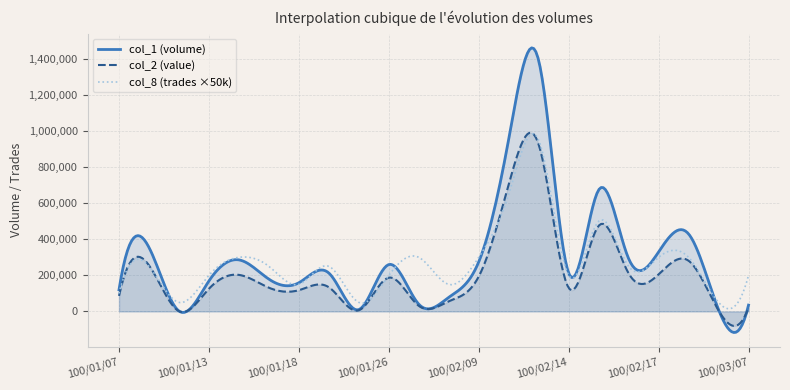

Reading left to right, extract all data points from this chart.

col_2: 85950	255640	1300	125660	202660	131470	117760	134090	6500	187200	30850	55980	193750	704350	925720	130630	474860	211040	205560	281240	5100	21250
col_8: 2	5	1	4	6	5	3	5	1	4	6	3	6	13	19	4	10	5	6	6	1	4
col_1: 120000	355000	2000	169000	286000	179000	159000	213000	10000	260000	40000	78000	275000	956000	1392000	213000	674000	293000	330000	430000	10000	35000